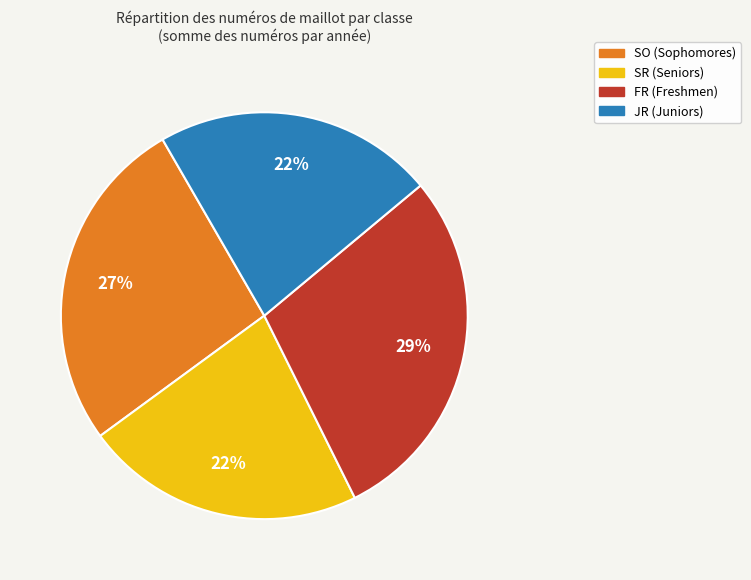

Is the sum of FR (Freshmen) and SO (Sophomores) greater than half?

Yes